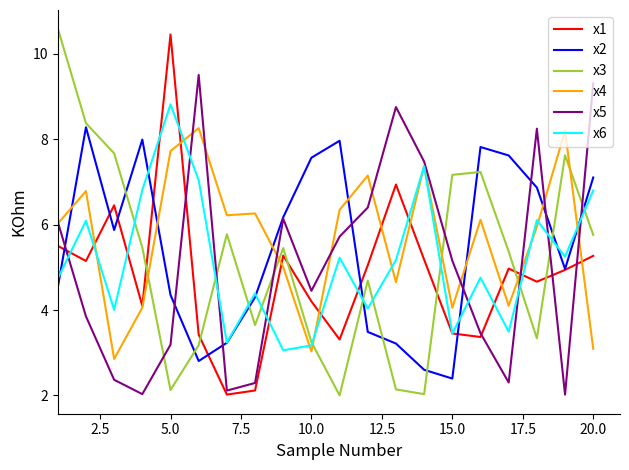

What is the smallest value displayed?

2.0